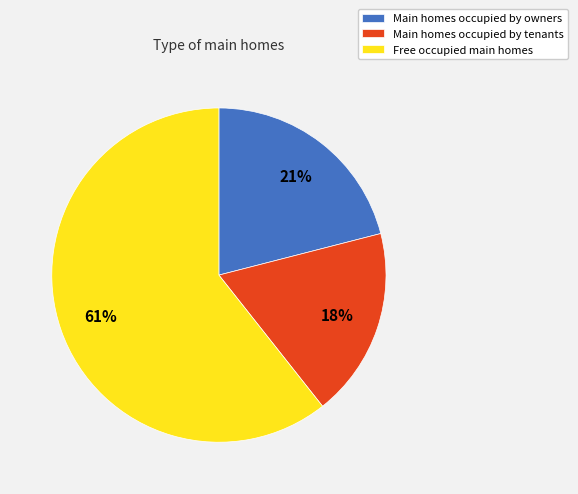

Count the number of slices in the pie.

3